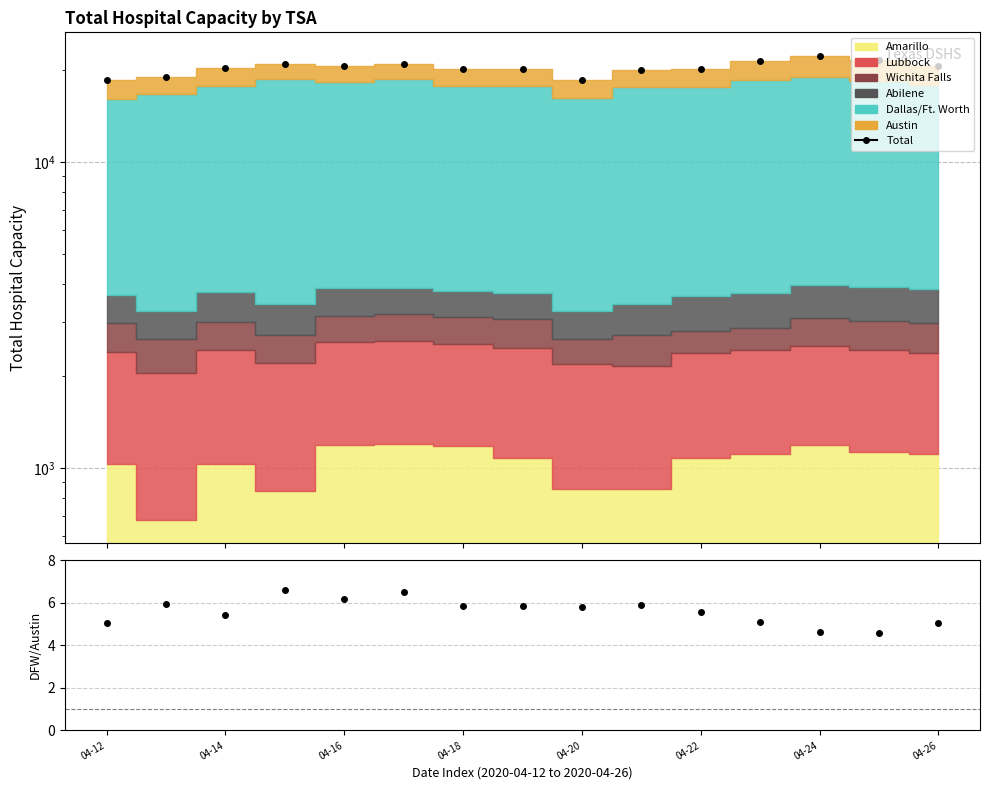

Reading right to left, extract all data points from this chart.

Total: 20611.0	21610.0	22312.0	21427.0	20193.0	19950.0	18496.0	20213.0	20149.0	20960.0	20692.0	20951.0	20275.0	18960.0	18588.0
DFW/Austin: 5.0	4.6	4.6	5.1	5.5	5.9	5.8	5.8	5.9	6.5	6.2	6.6	5.4	6.0	5.0